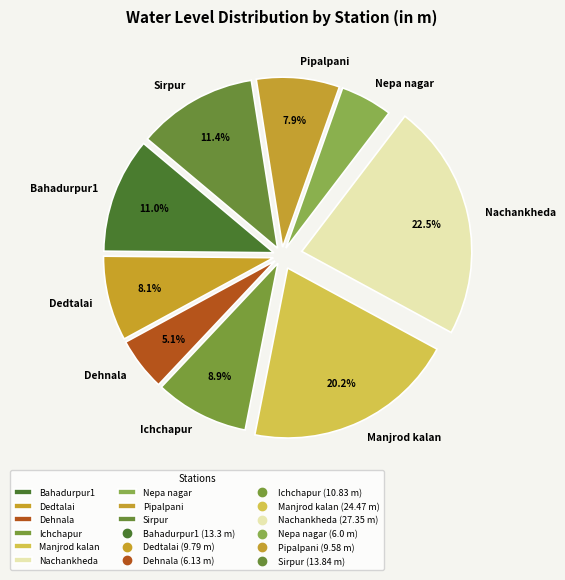

What percentage is NOT represented by Manjrod kalan?

79.8%